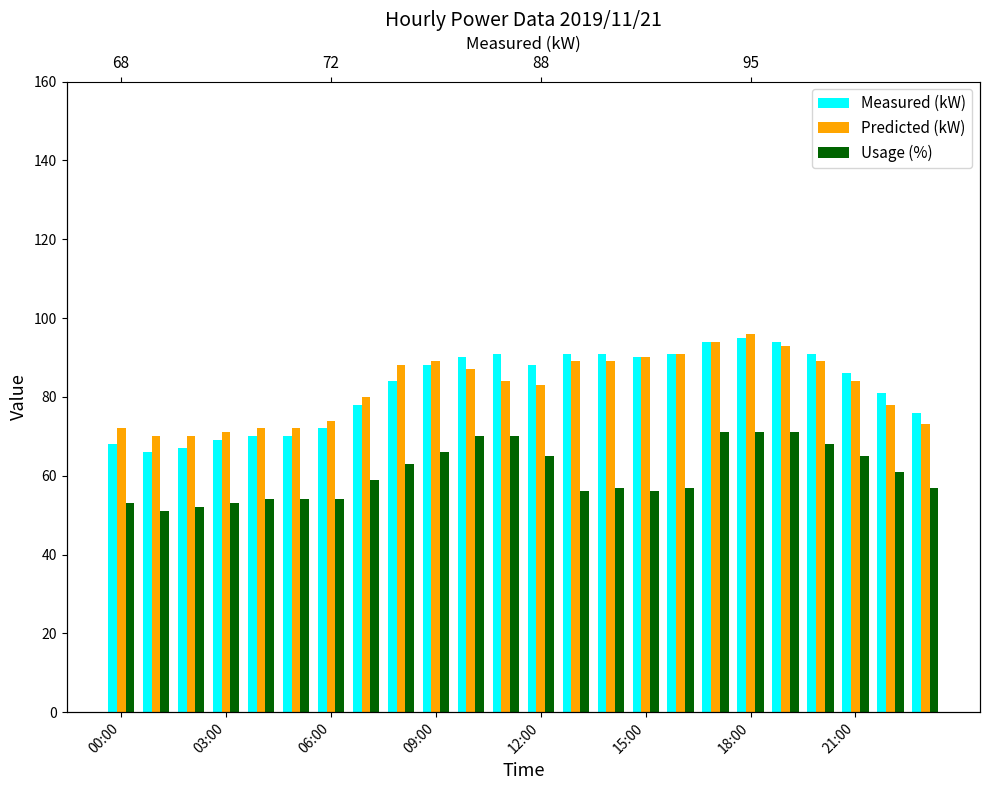

Is the value of Usage (%) at 06:00 greater than the value of Measured (kW) at 17?

No